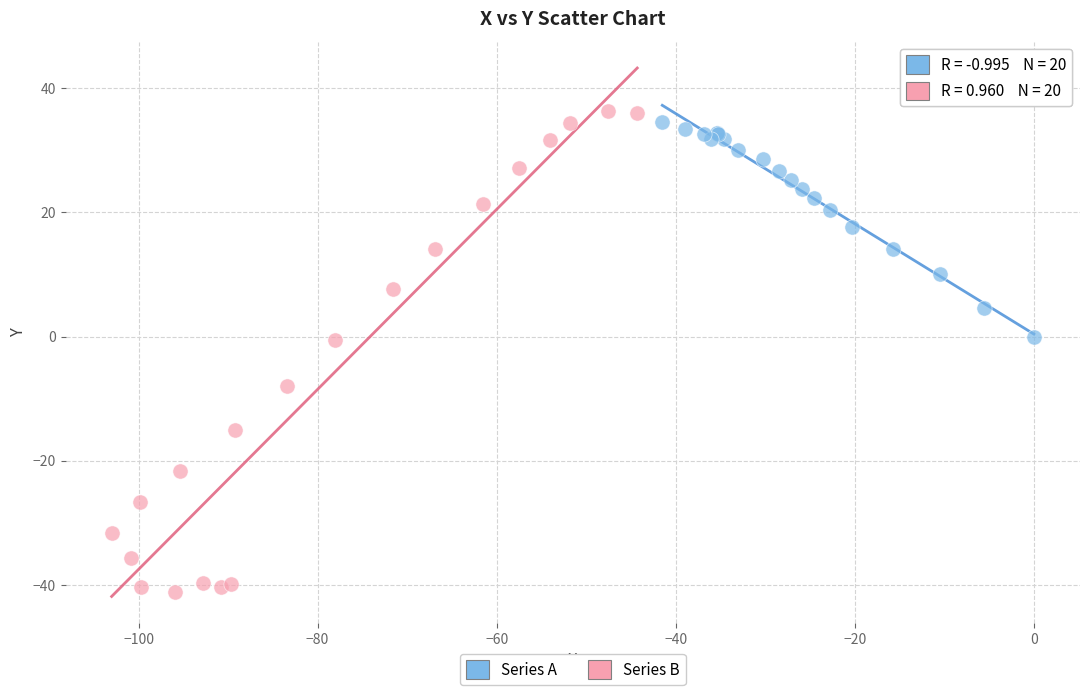

Which series has the largest Y range (max minus min)?

Series B